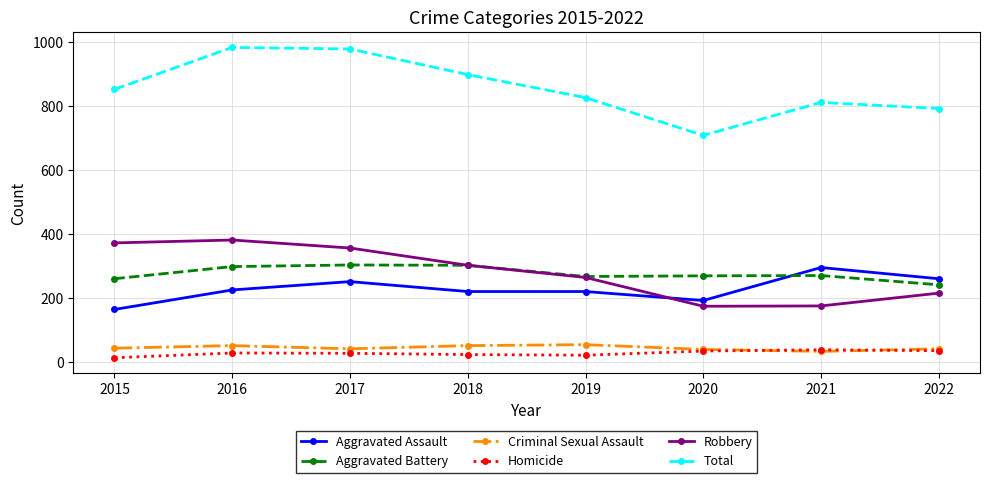

What is the total value across all series at 2022?

1584